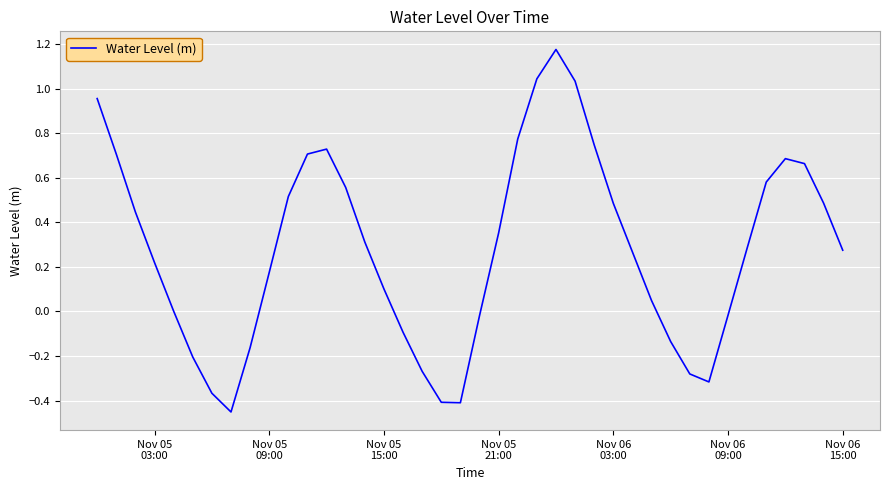

Does the chart have visible grid lines?

Yes